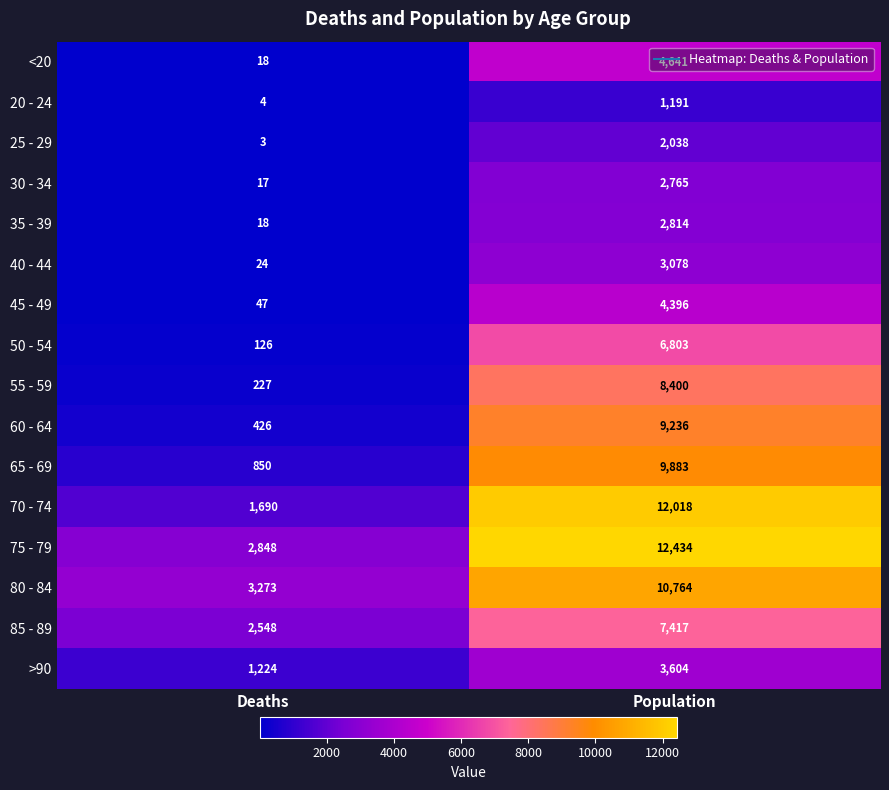

At how many categories does at least one series exceed 7729?

1